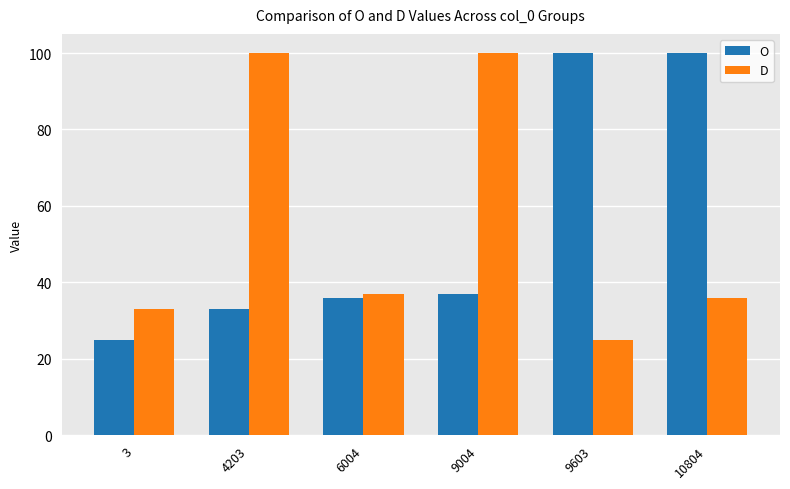

Which category has the lowest value in the O series?

3